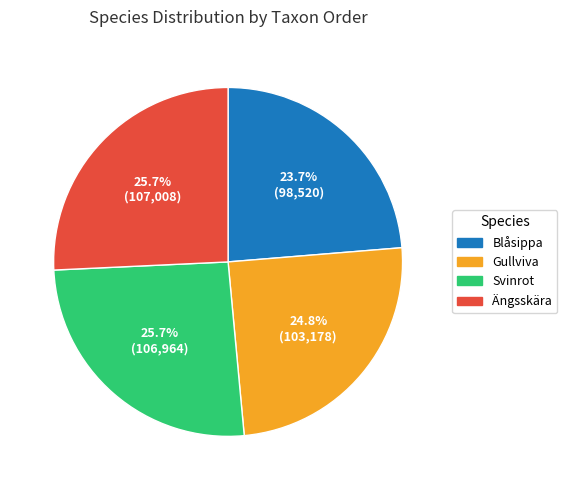

What percentage is the Ängsskära slice, to the nearest percent?

26%